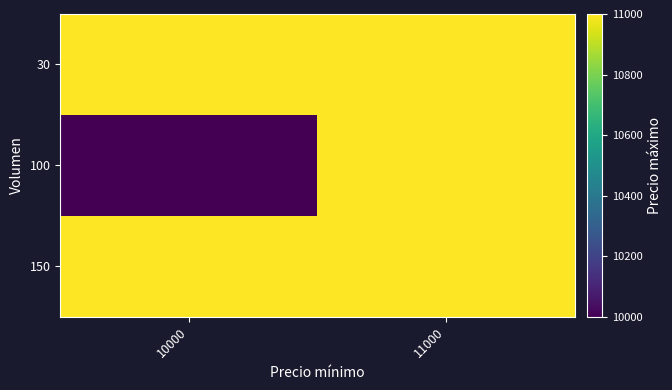

Which series has the largest range (max minus min)?

100